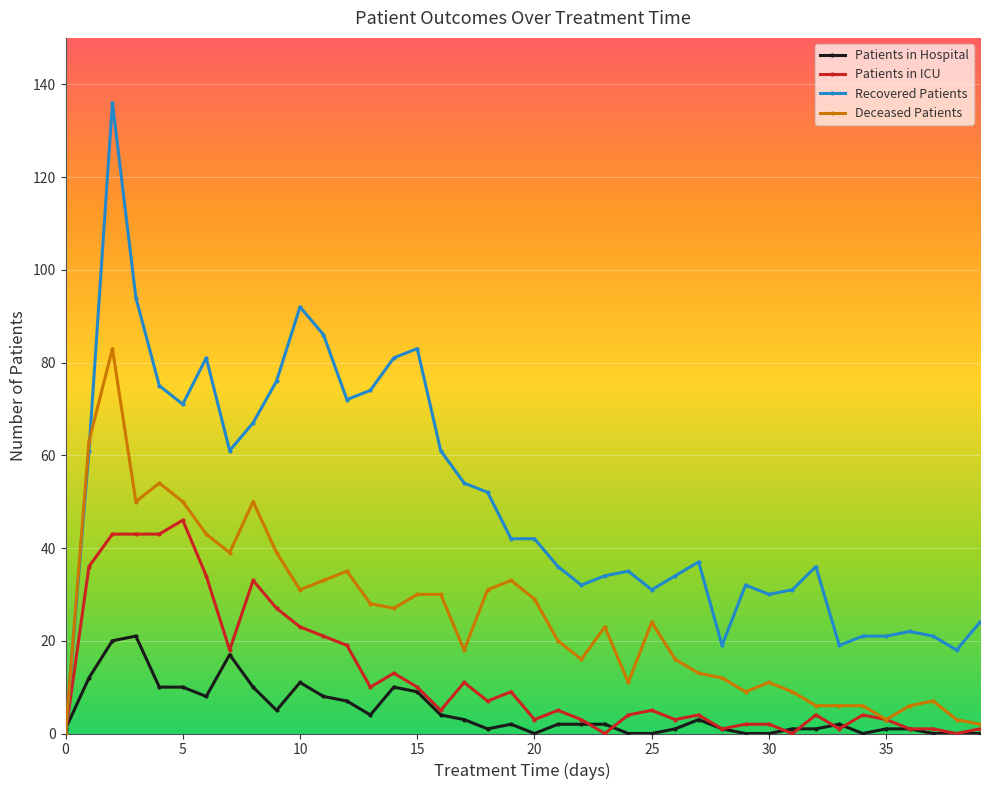

Which series has the largest total across all categories?

Recovered Patients